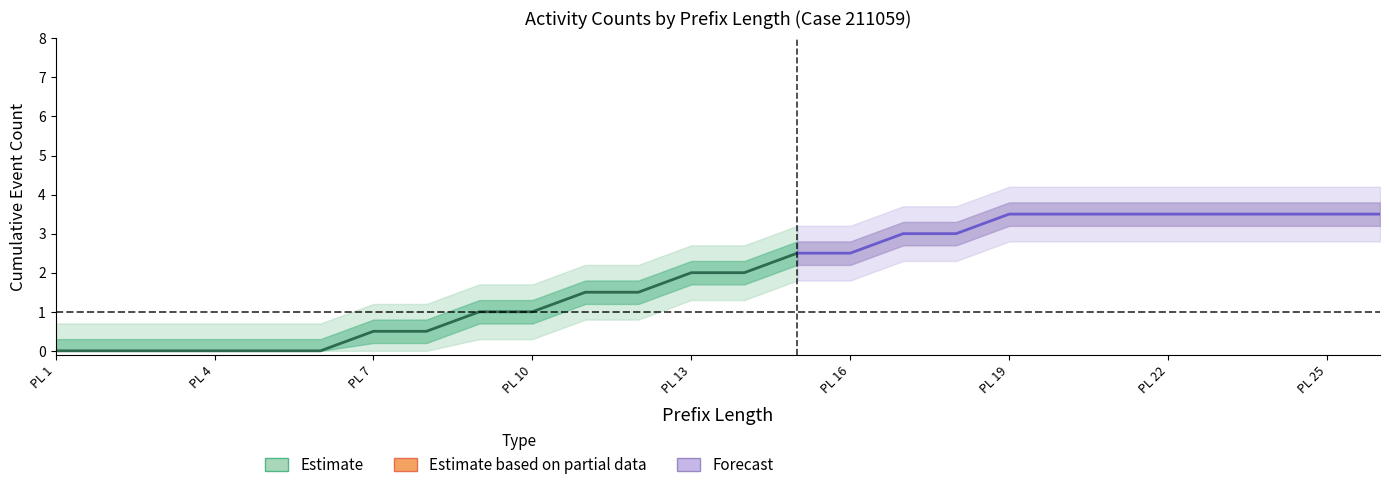

At which category is the sum across all series the highest?

26